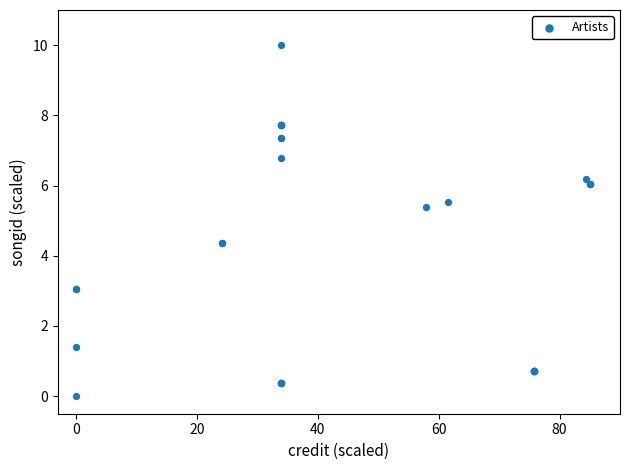

What Y value in the scatter plot is closest to 5?

5.4